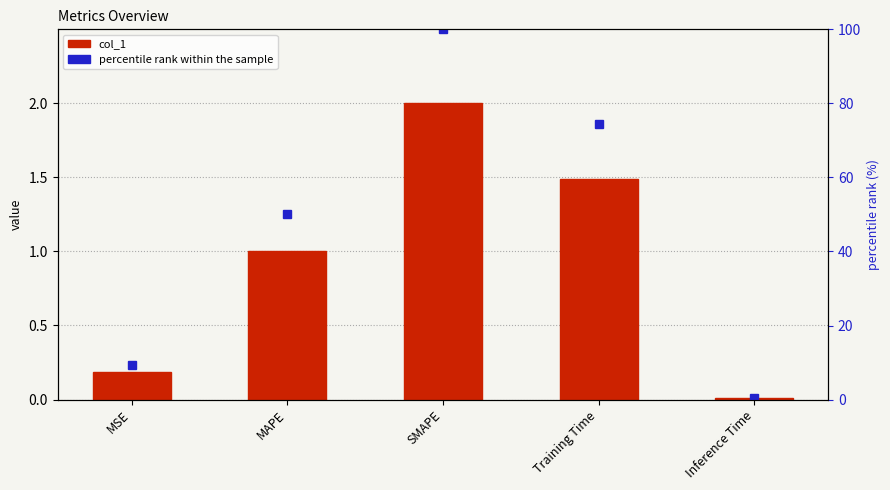

List the labels in order of percentile rank within the sample value, smallest first.

Inference Time, MSE, MAPE, Training Time, SMAPE